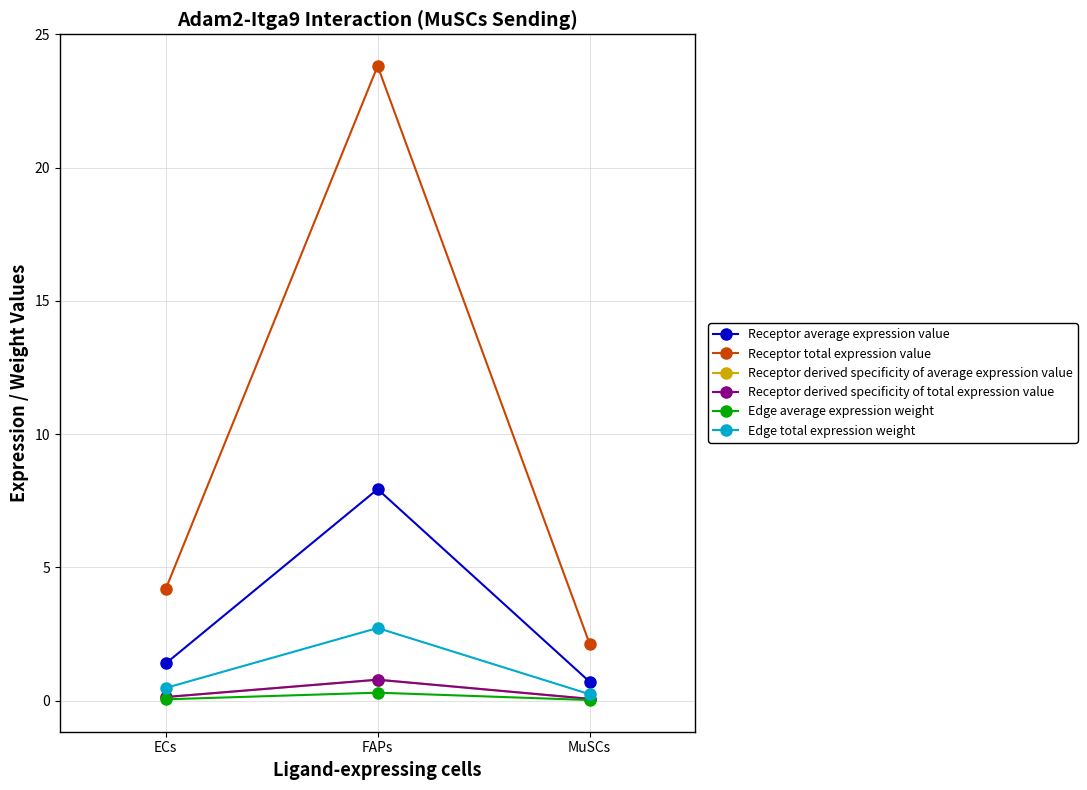

True or false: Receptor derived specificity of average expression value has a value of 0.1 at MuSCs.

True